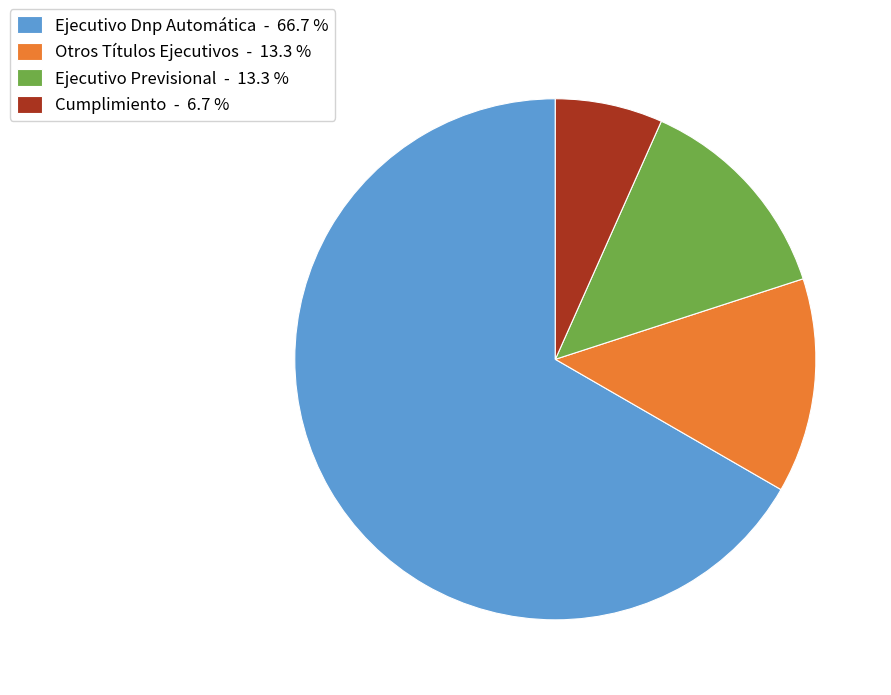

True or false: Otros Títulos Ejecutivos accounts for 22% of the total.

False